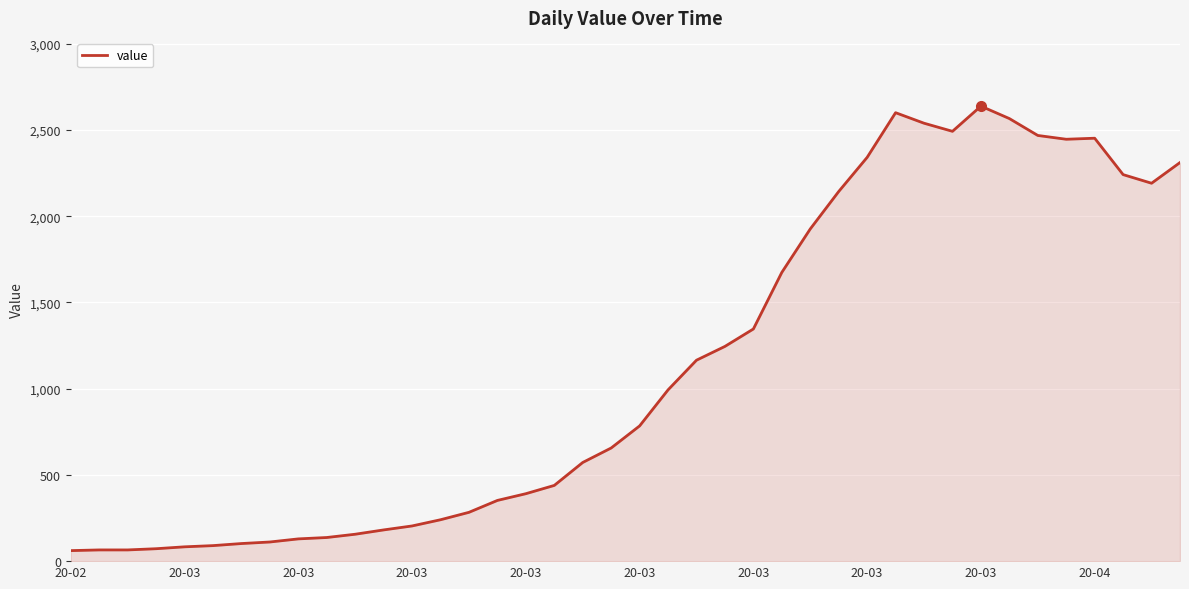

What is the greatest value displayed?

2638